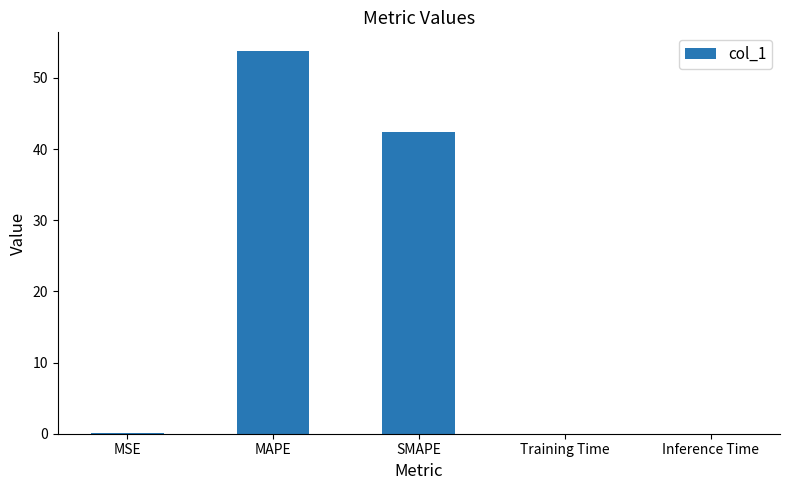

Are the bars horizontal?

No